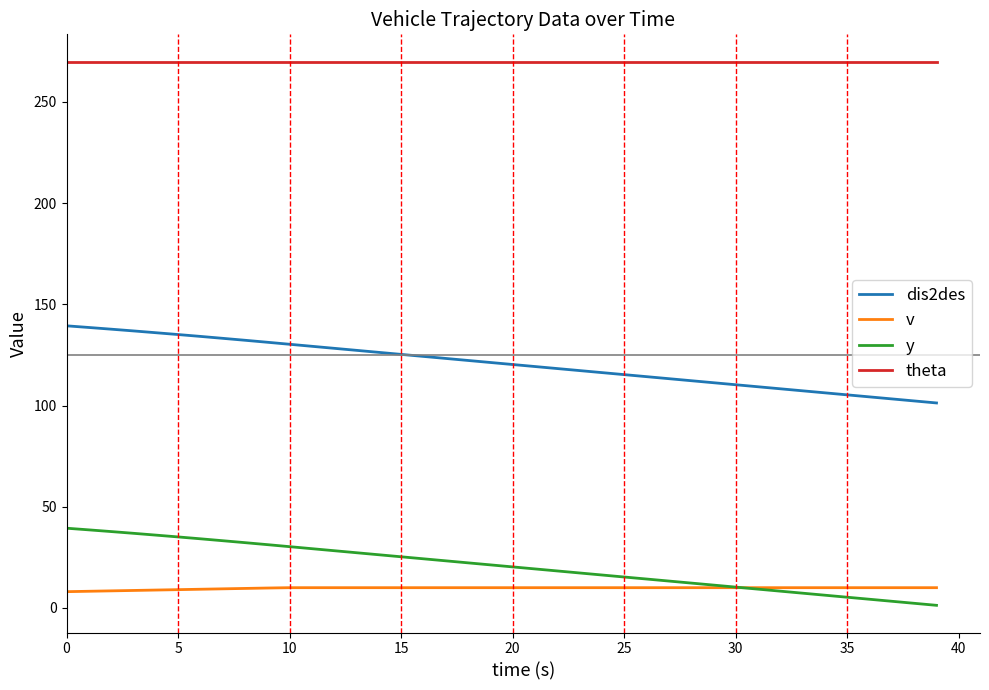

List the series in order of their peak value, highest first.

theta, dis2des, y, v